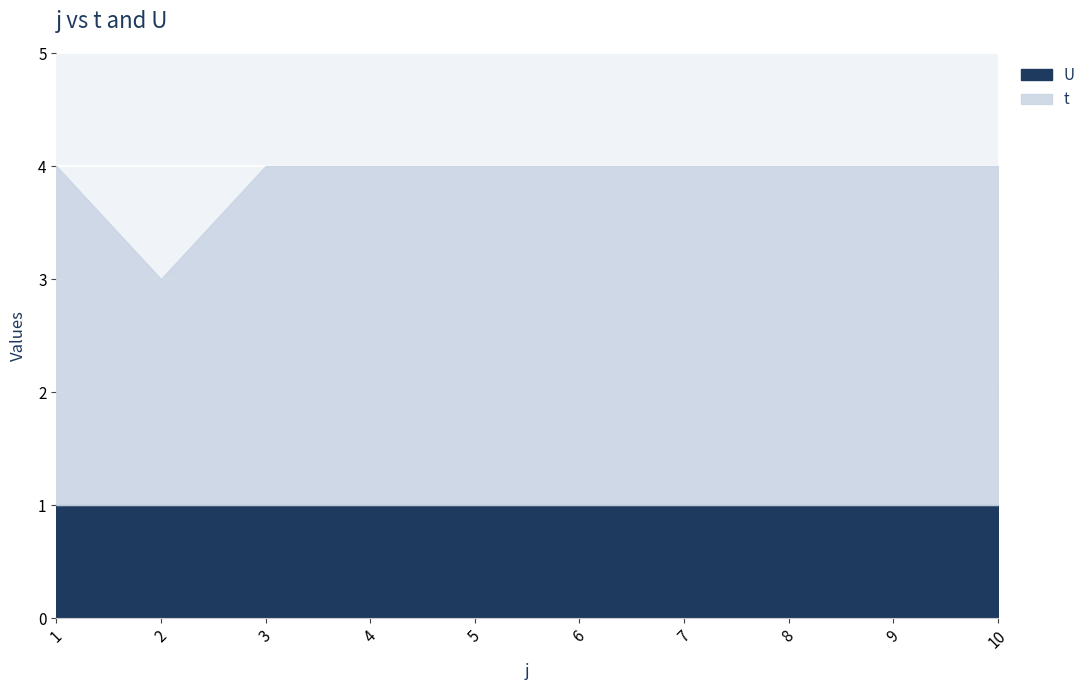

What is the greatest value displayed?

3